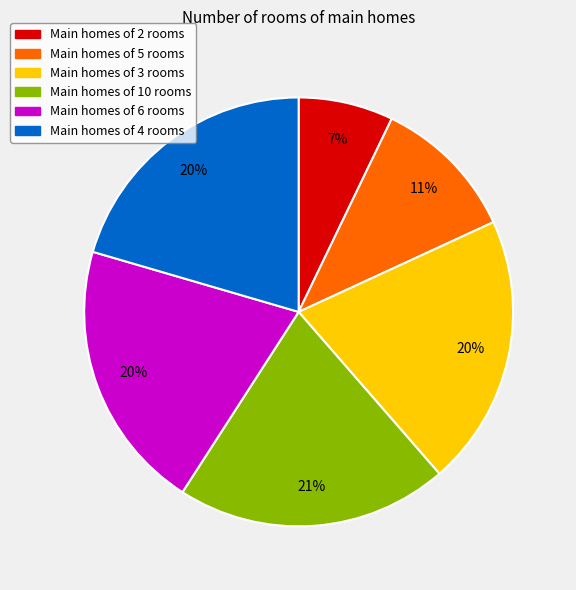

Which slice is the smallest?

Main homes of 2 rooms